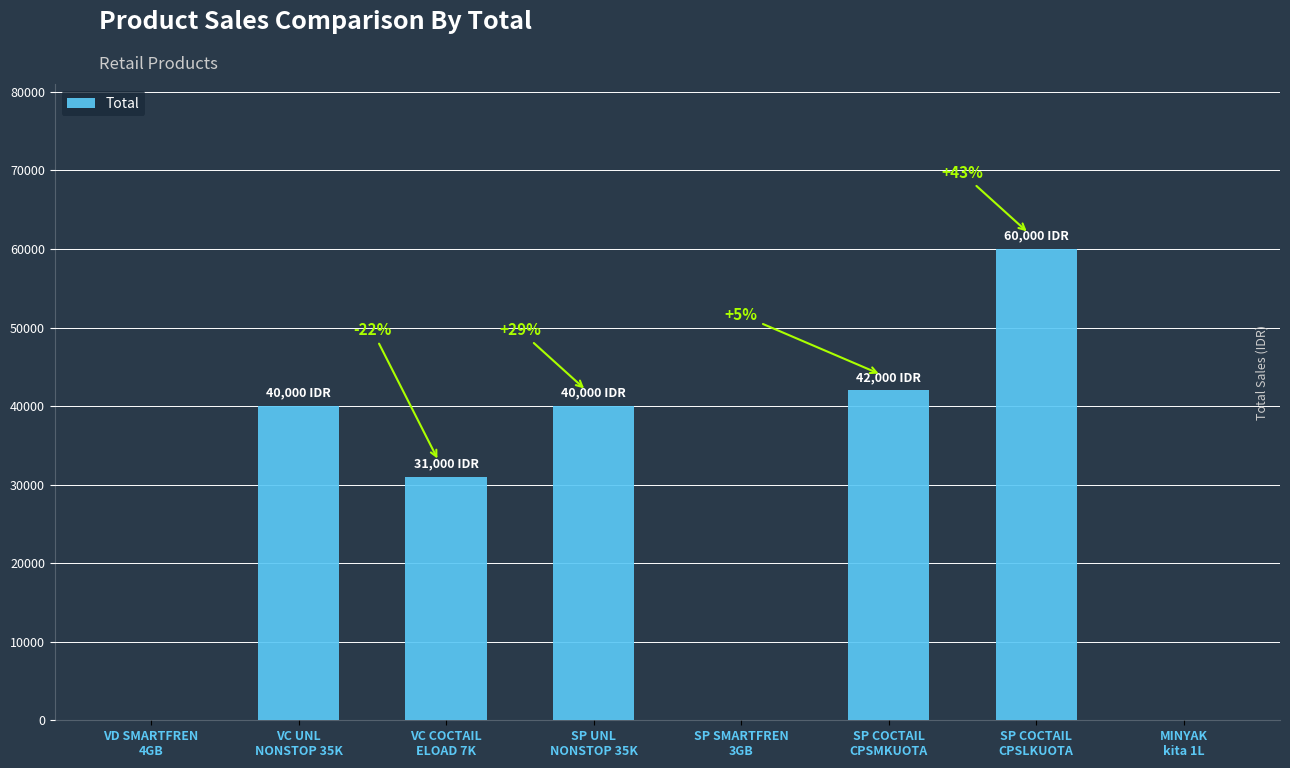

True or false: the data shows 7029 at VC COCTAIL
ELOAD 7K.

False